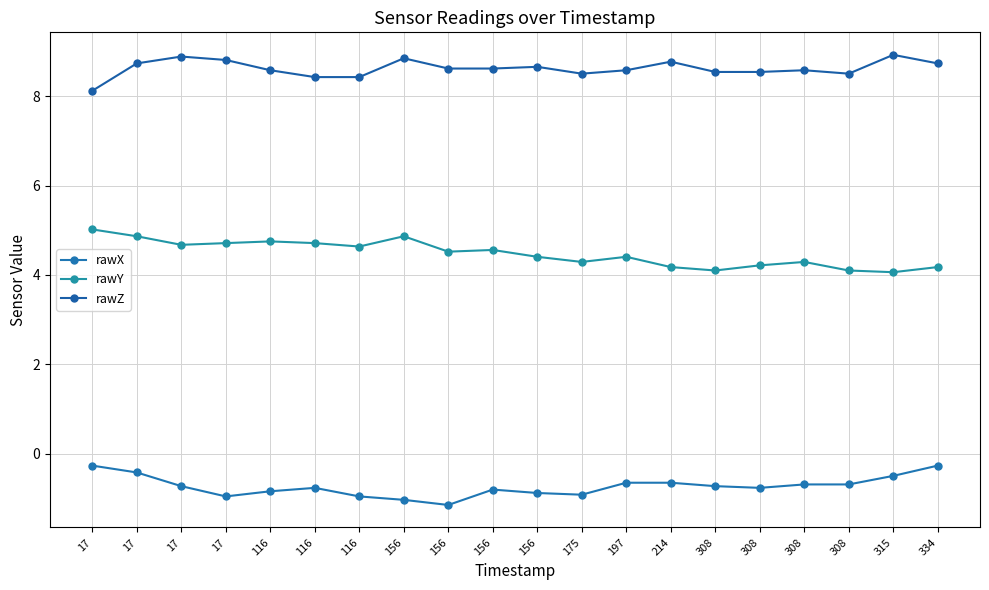

True or false: rawY and rawX cross at least once.

False